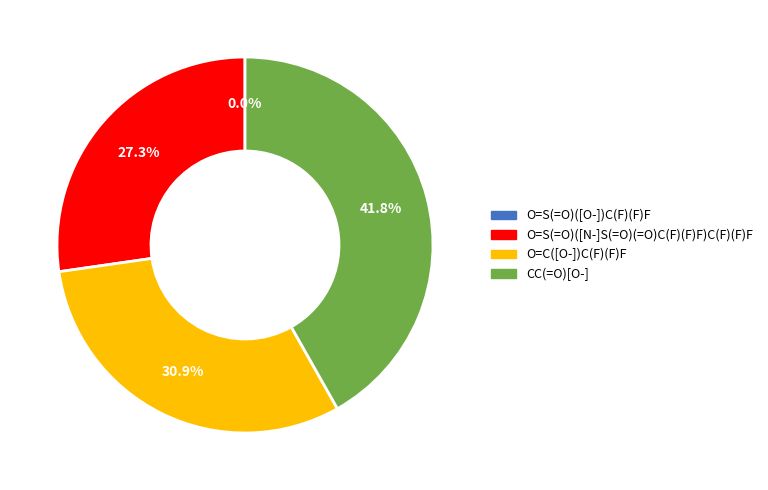

To the nearest percent, what is the combined percentage of O=S(=O)([N-]S(=O)(=O)C(F)(F)F)C(F)(F)F and O=C([O-])C(F)(F)F?

58%